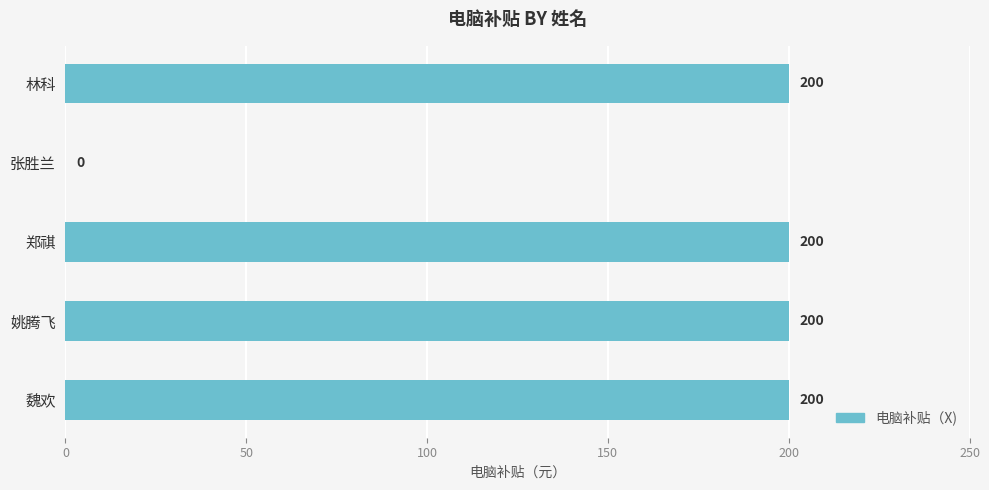

Is it true that the value at 张胜兰 is 0?

True